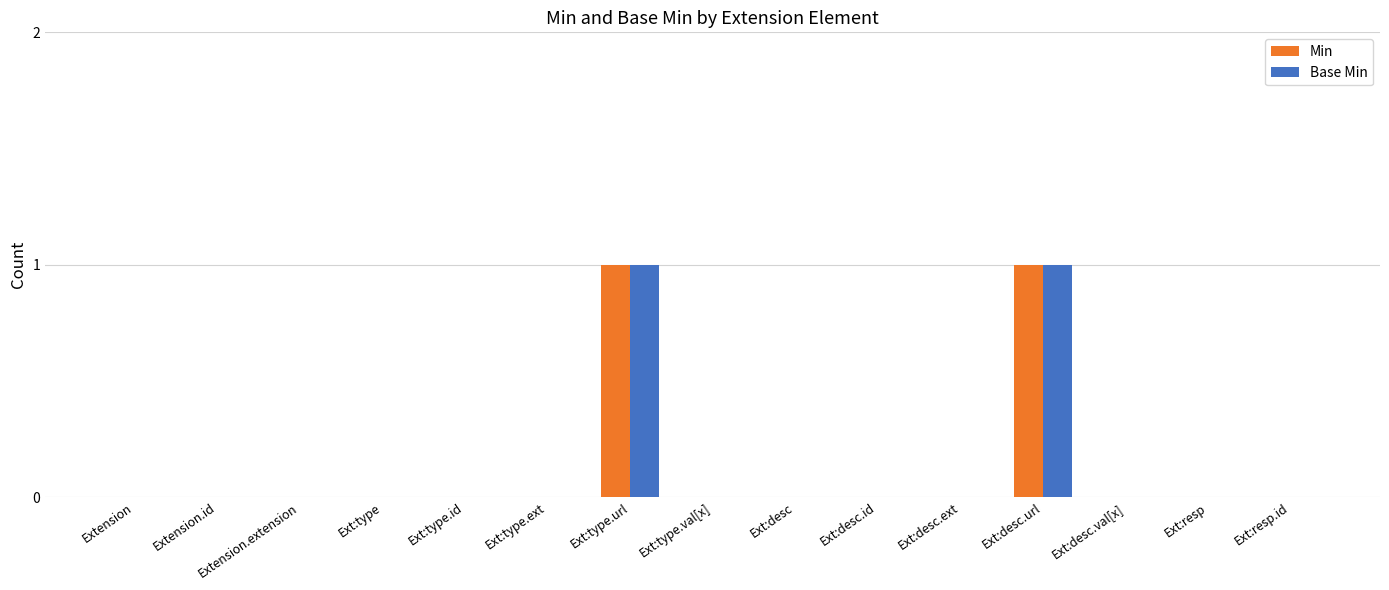

Count the number of categories in the chart.

15